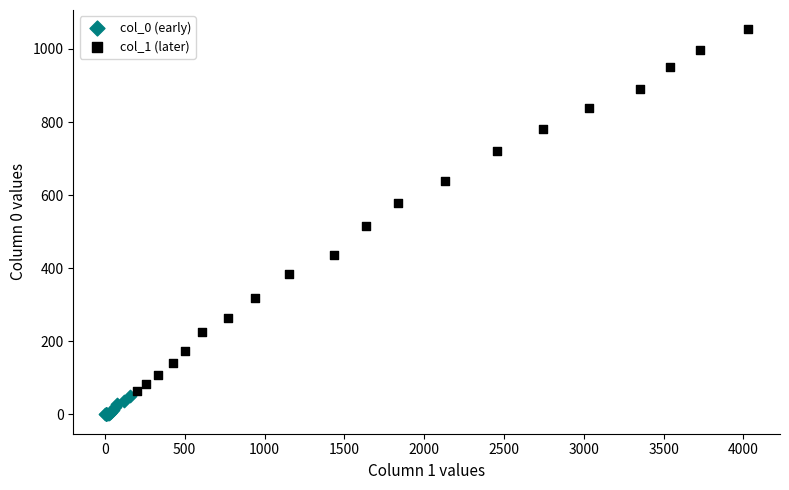

What are all the series names shown in the legend?

col_0 (early), col_1 (later)